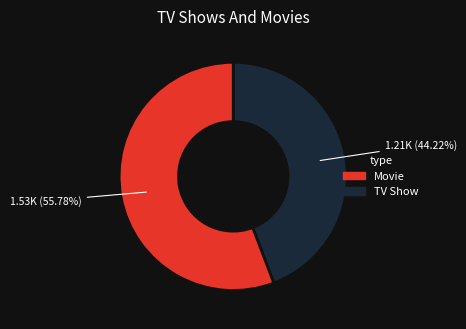

Does any single category account for the majority?

Yes